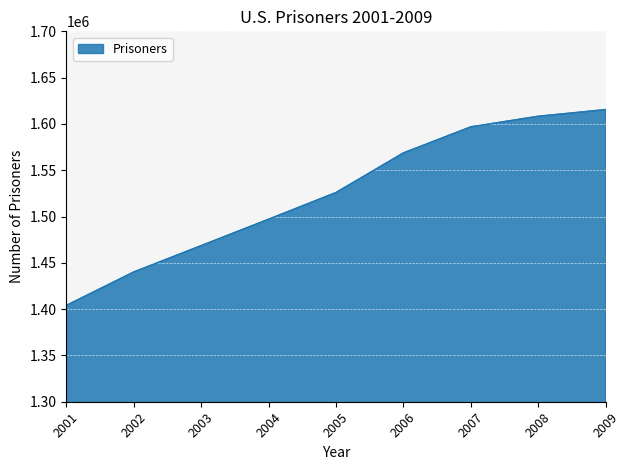

Rank the categories by value from lowest to highest.

2001, 2002, 2003, 2004, 2005, 2006, 2007, 2008, 2009